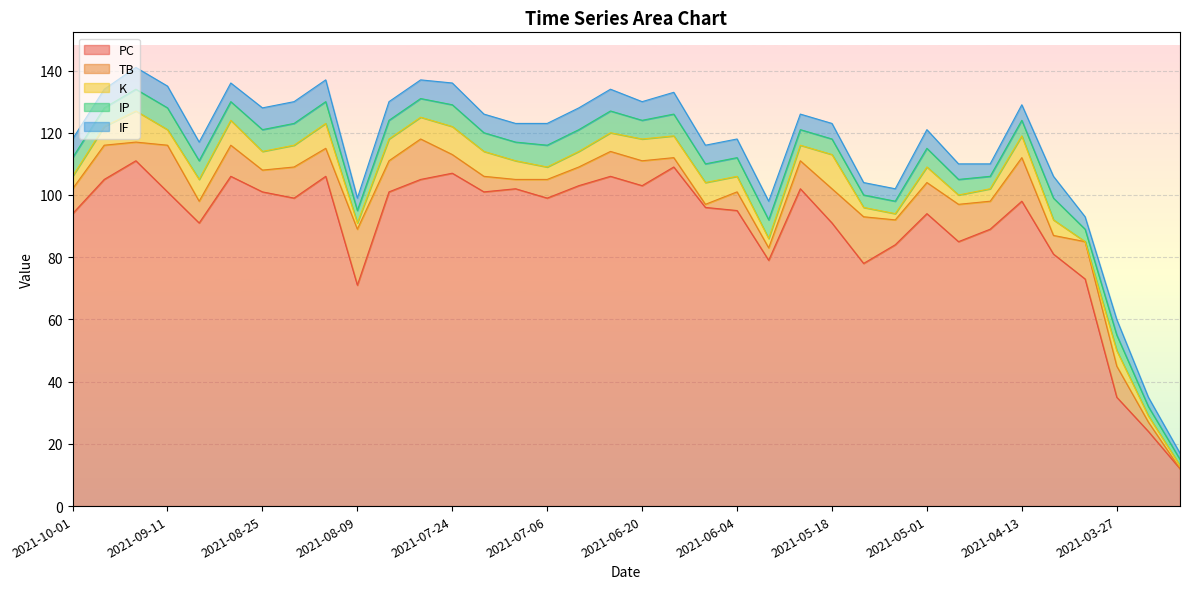

Which category has the highest value across all series?

2021-09-17